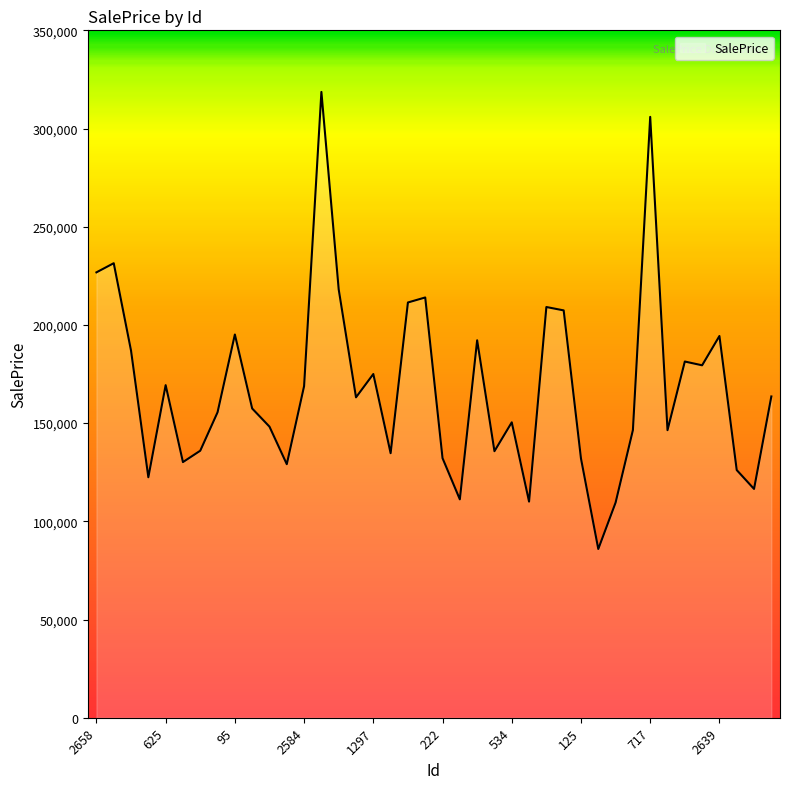

What is the difference between the maximum and minimum values?

232717.7